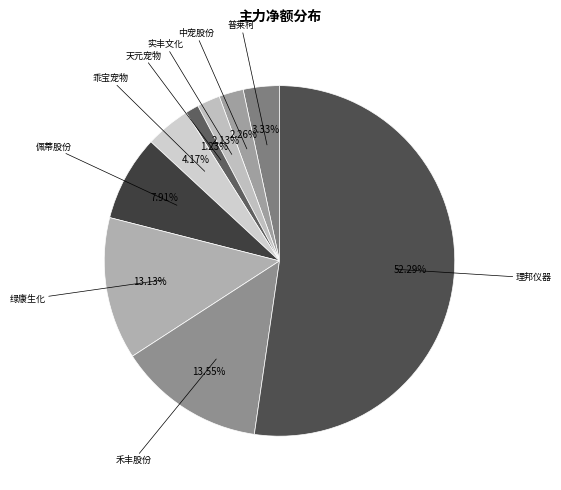

How many slices are in this pie chart?

9